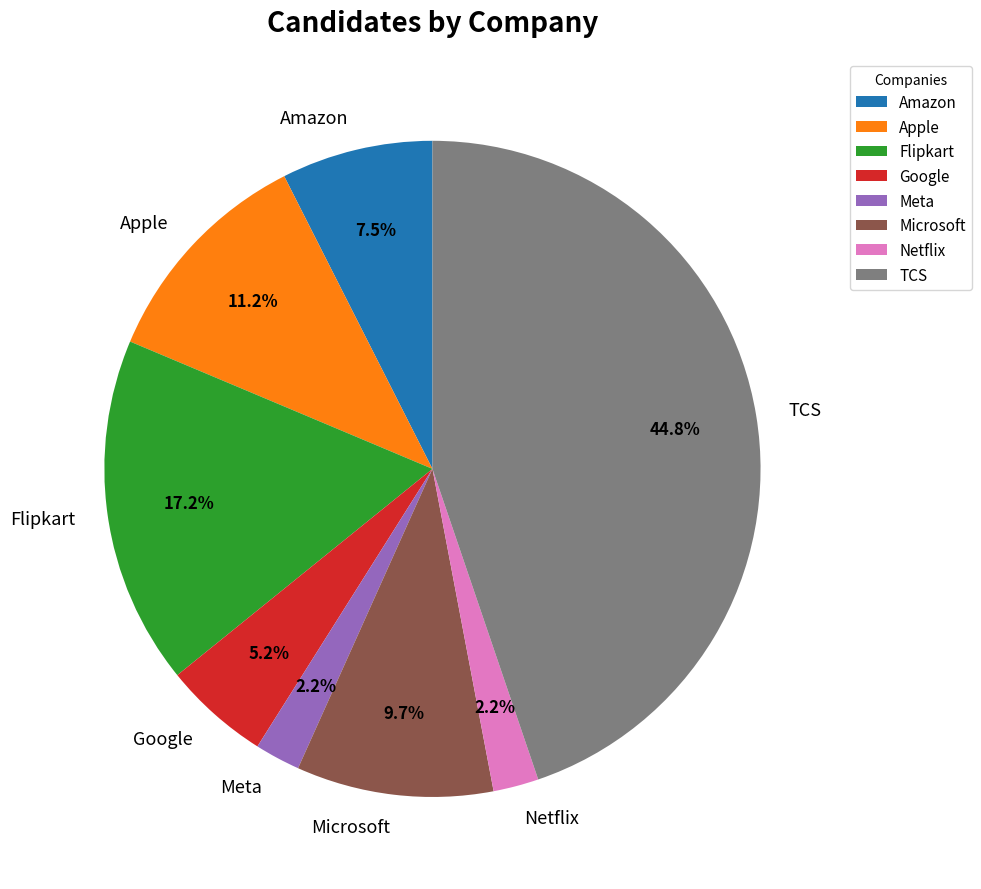

Combined, do Meta and Amazon account for over 50%?

No